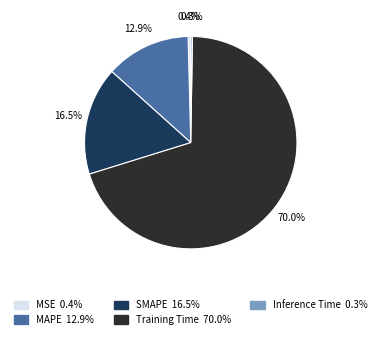

Does Training Time account for over 50% of the chart?

Yes